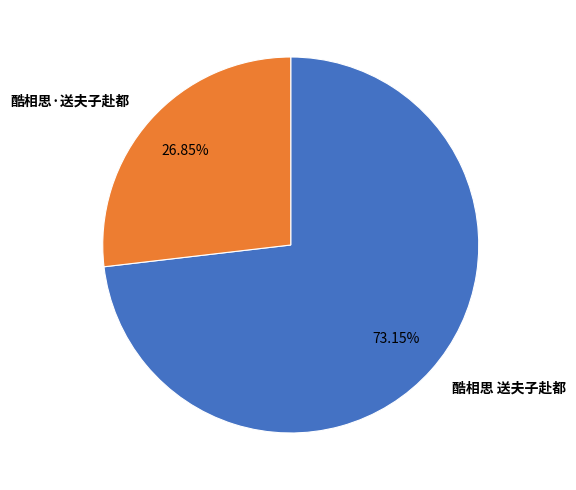

True or false: 酷相思·送夫子赴都 accounts for 33% of the total.

False